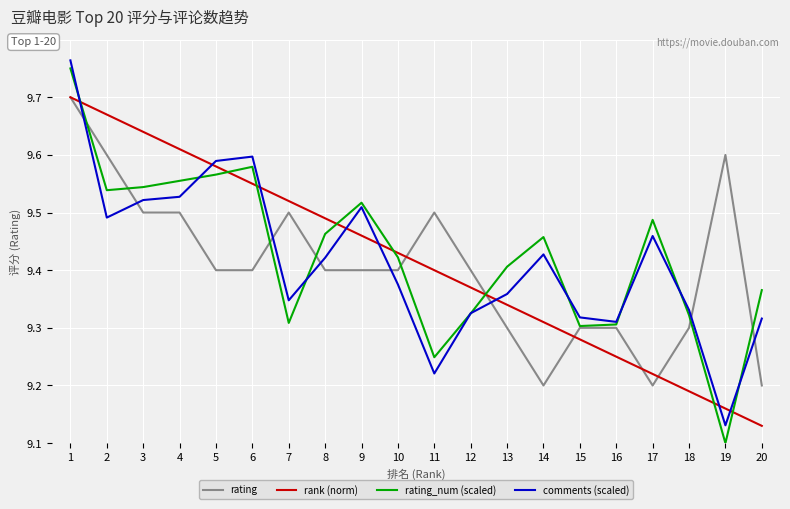

True or false: rank (norm) and rating_num (scaled) intersect in this chart.

True